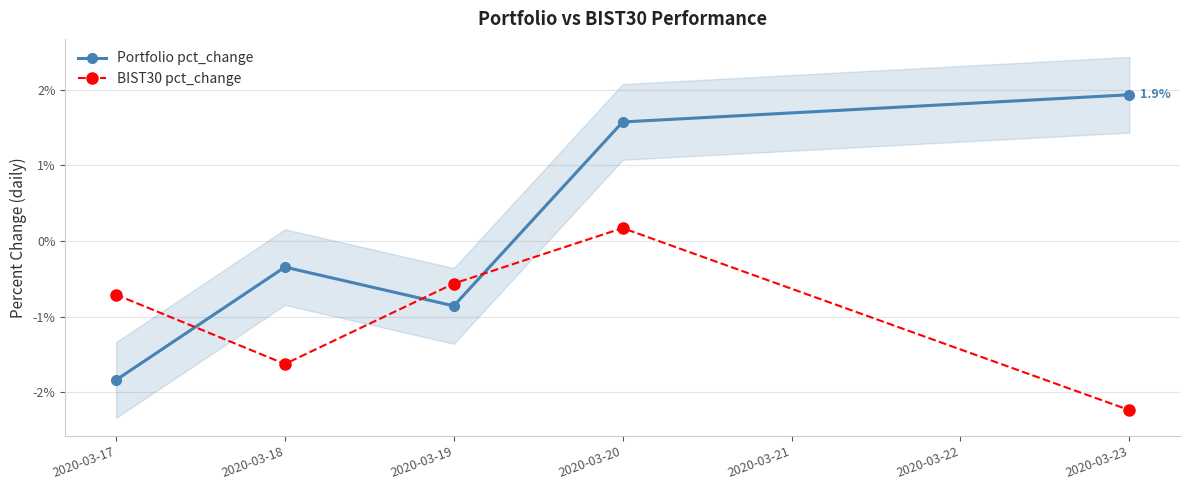

What are all the series names shown in the legend?

Portfolio pct_change, BIST30 pct_change